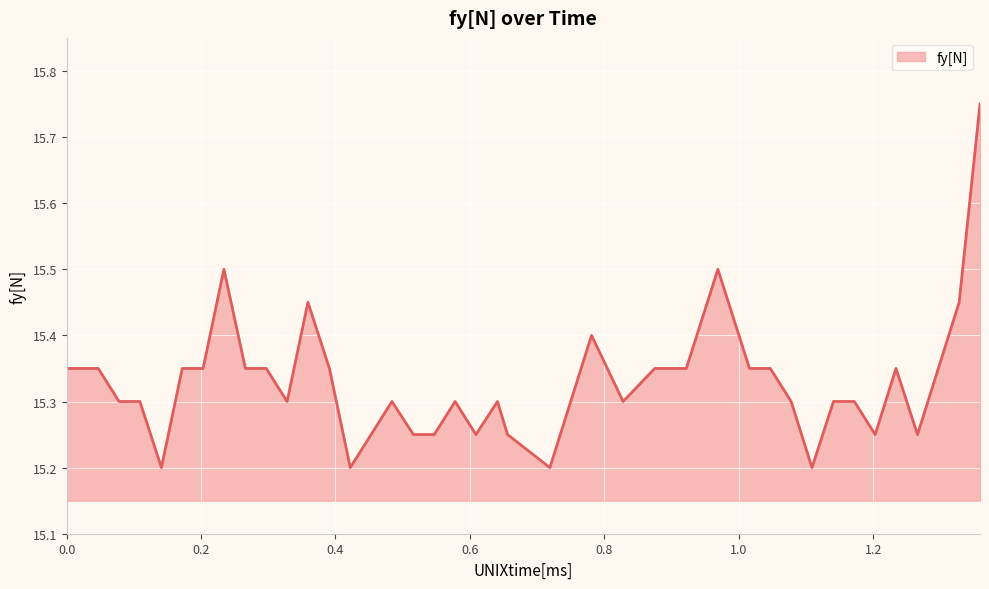

Does the chart have visible grid lines?

Yes